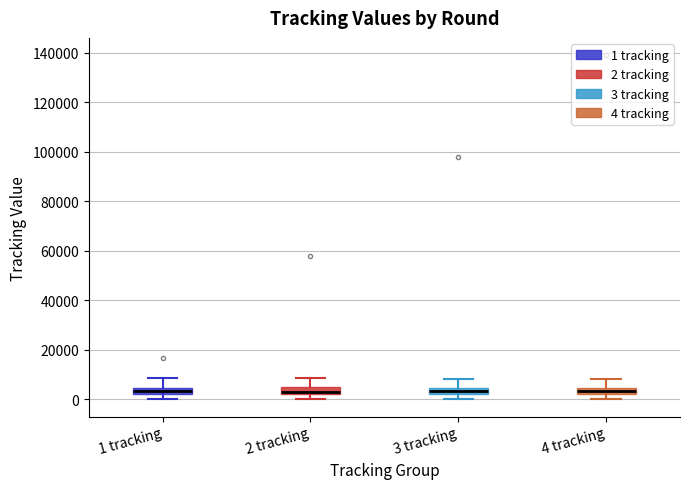

Where is the upper edge of the box for 3 tracking on the y-axis? The values are not printed on the chart, so give them approximately, as read against the axis.

4000